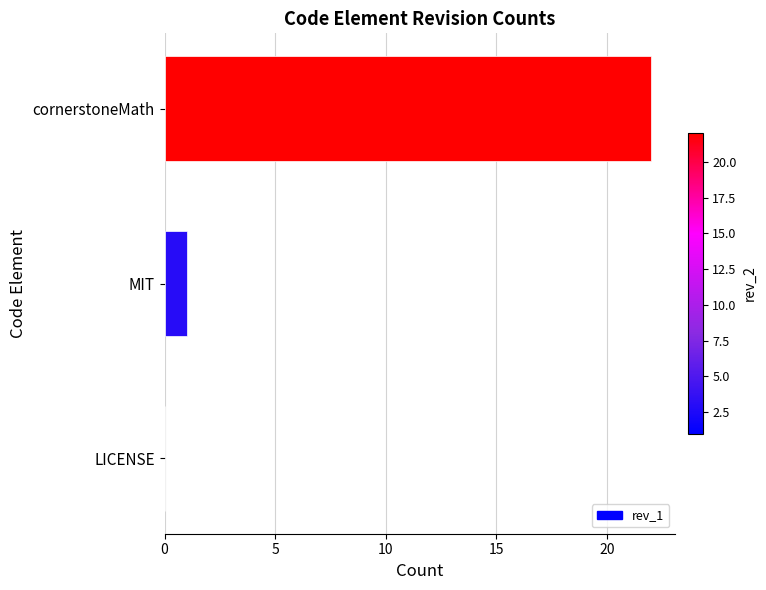

What is the sum of the values at cornerstoneMath and LICENSE?

22